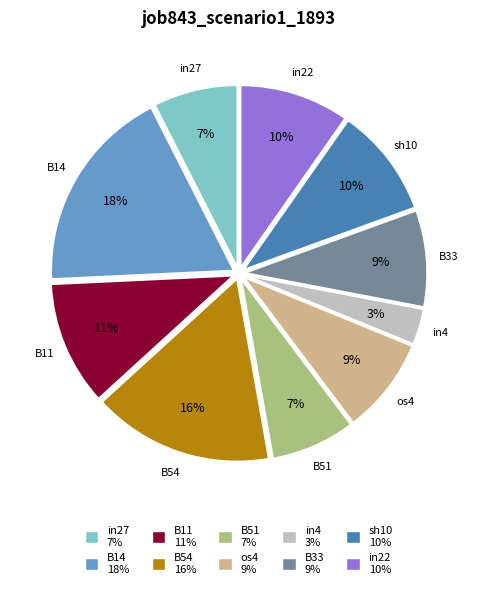

How many segments does this pie chart have?

10